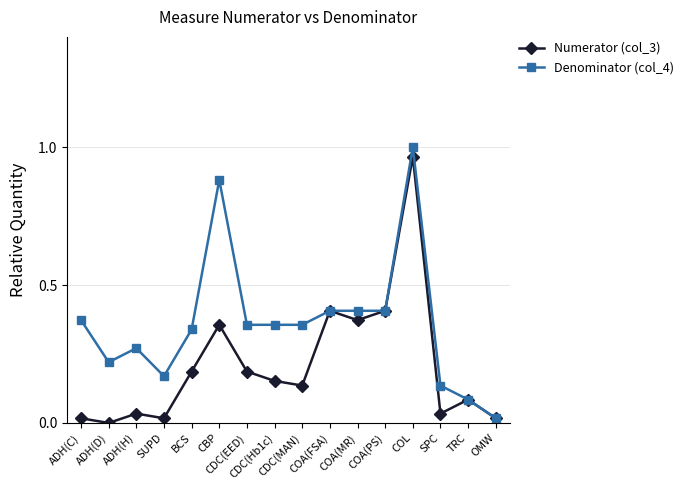

How many data points does each series have?

16